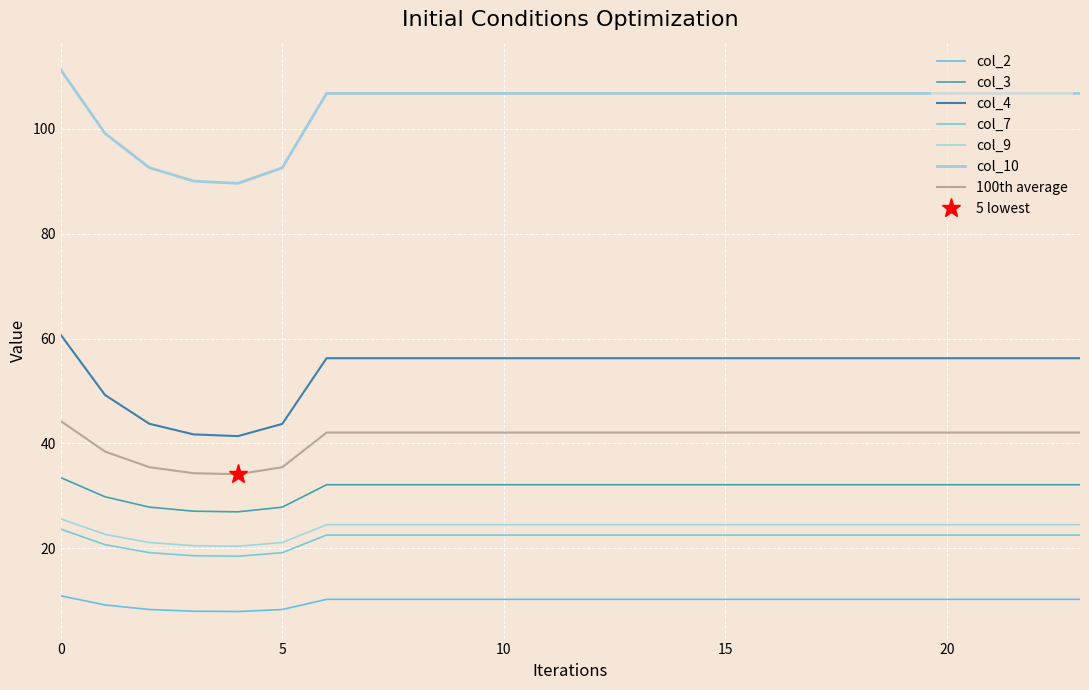

What is the sum of all col_4 values?

1293.0